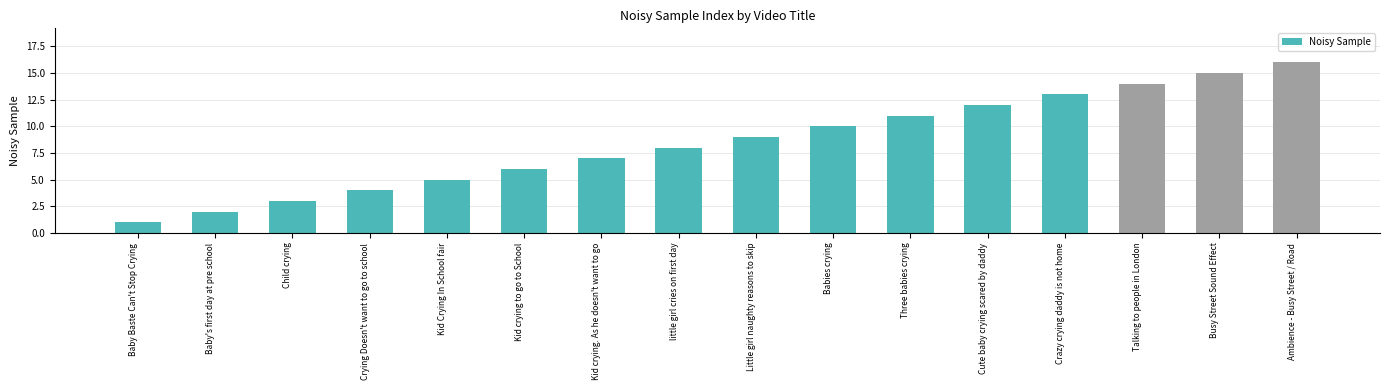

The value at Crazy crying daddy is not home is 13. True or false?

True